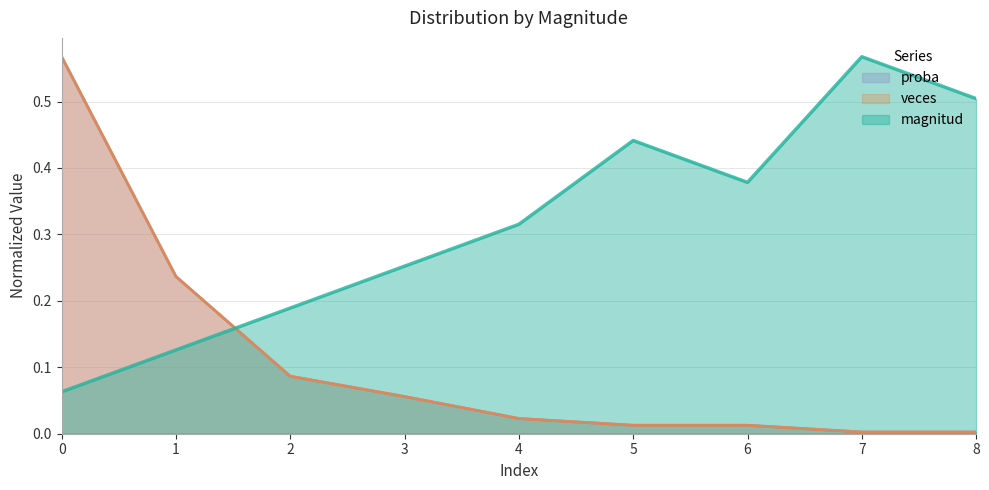

What is the difference between the maximum and minimum values in the proba series?

0.6